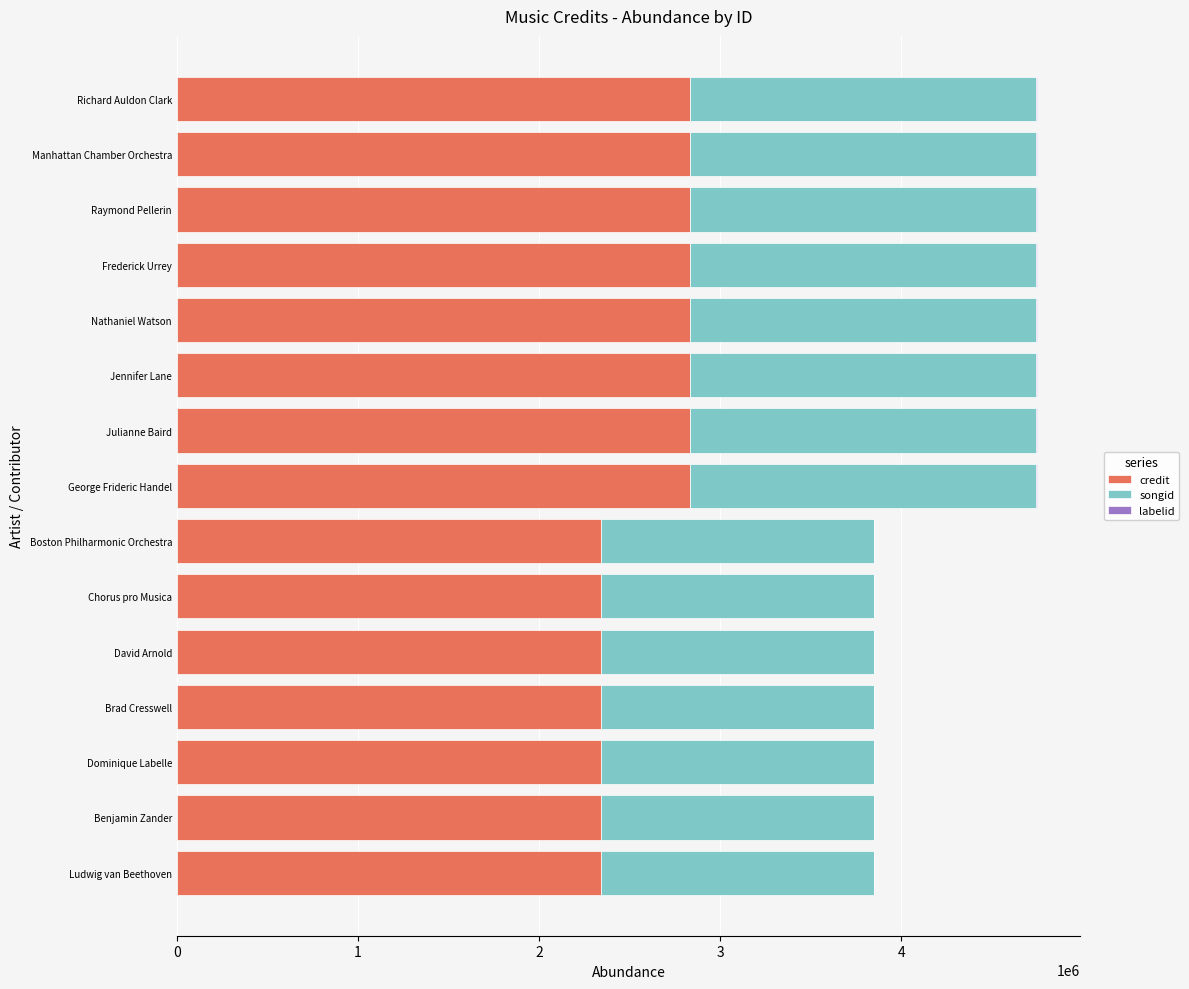

Is it true that credit equals 2834500 at George Frideric Handel?

True